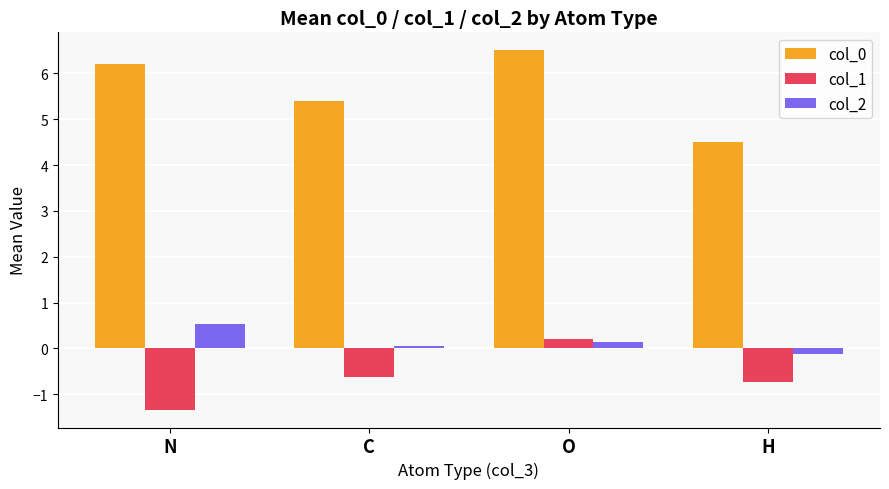

Which label corresponds to the smallest value in the chart?

N